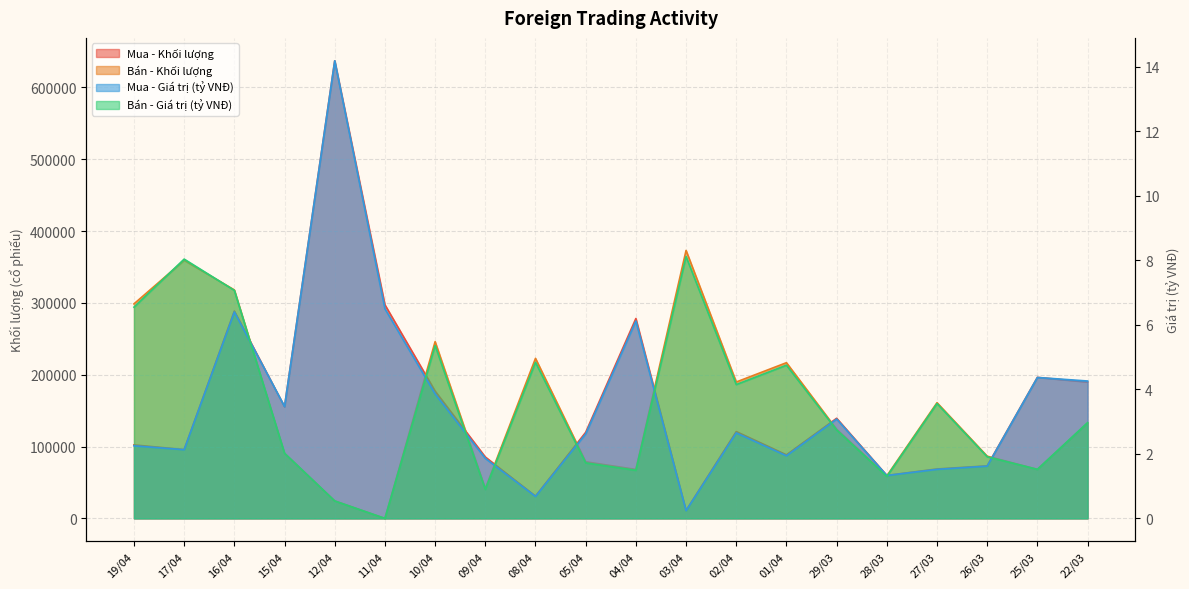

Between 04/04 and 25/03, which series saw the biggest shift?

Mua - Khối lượng